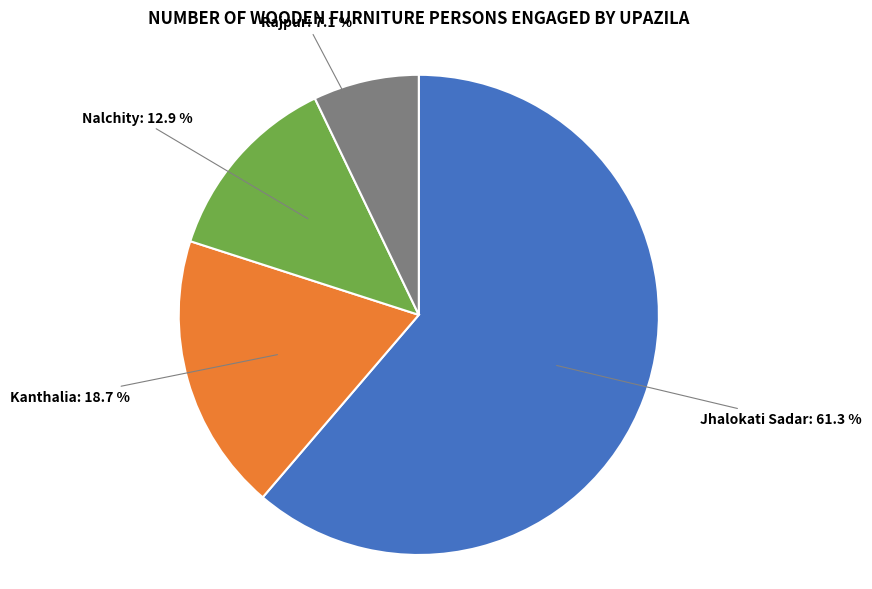

Is there any slice that represents more than half of the pie?

Yes